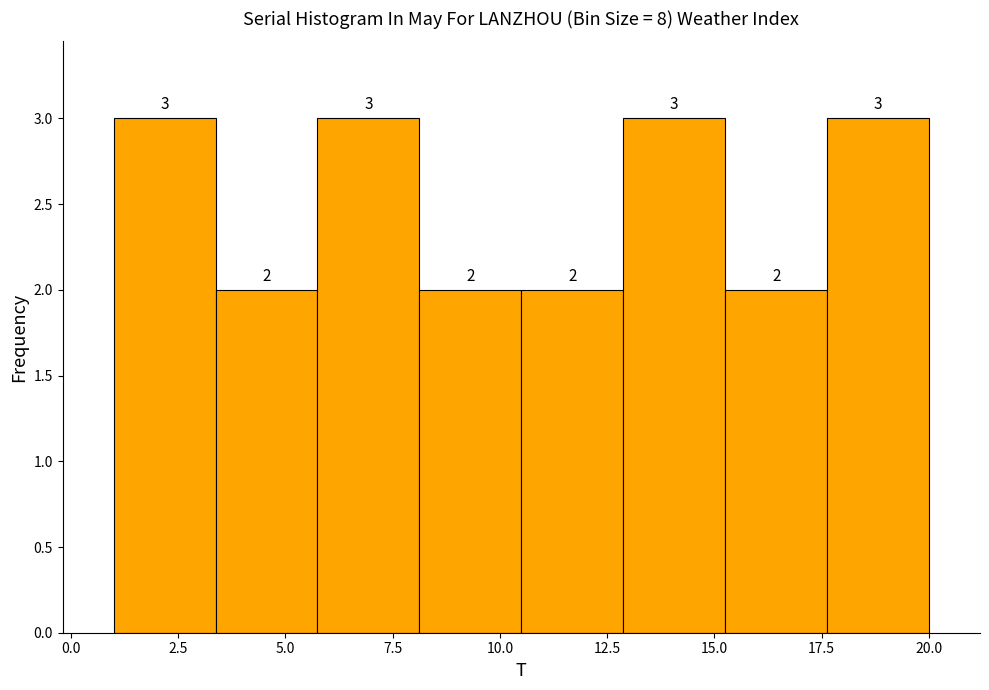

Reading left to right, transcribe this chart: for each bar, give the range it covers on the x-axis and its height. The bar edges are not printed on the chart, so give them approximately, as read against the axis.

1.0 to 3.5: 3
3.5 to 6.0: 2
6.0 to 8.0: 3
8.0 to 10.5: 2
10.5 to 13.0: 2
13.0 to 15.5: 3
15.5 to 17.5: 2
17.5 to 20.0: 3